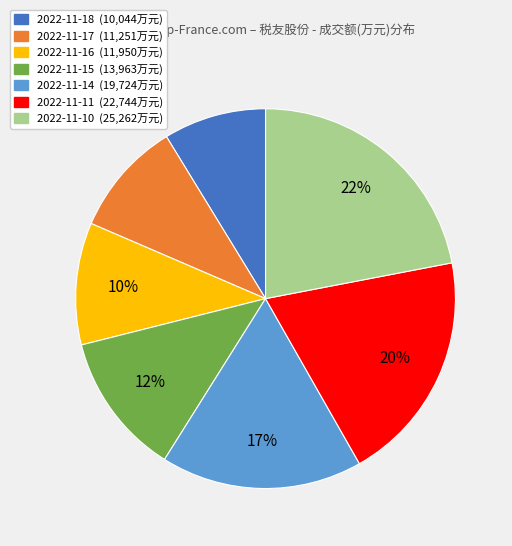

How many slices are in this pie chart?

7